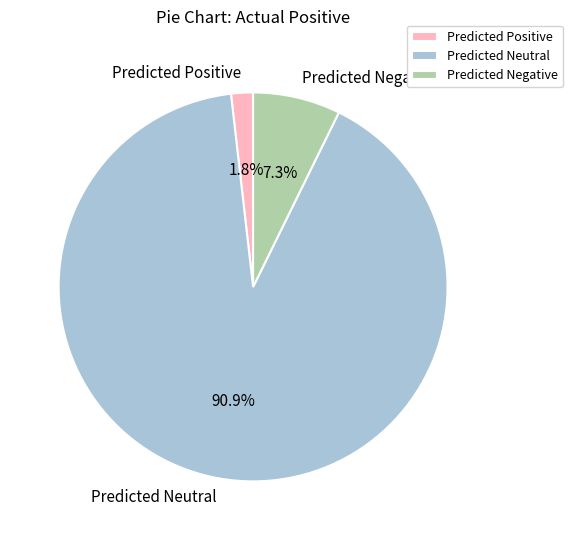

Rank the categories by value from lowest to highest.

Predicted Positive, Predicted Negative, Predicted Neutral